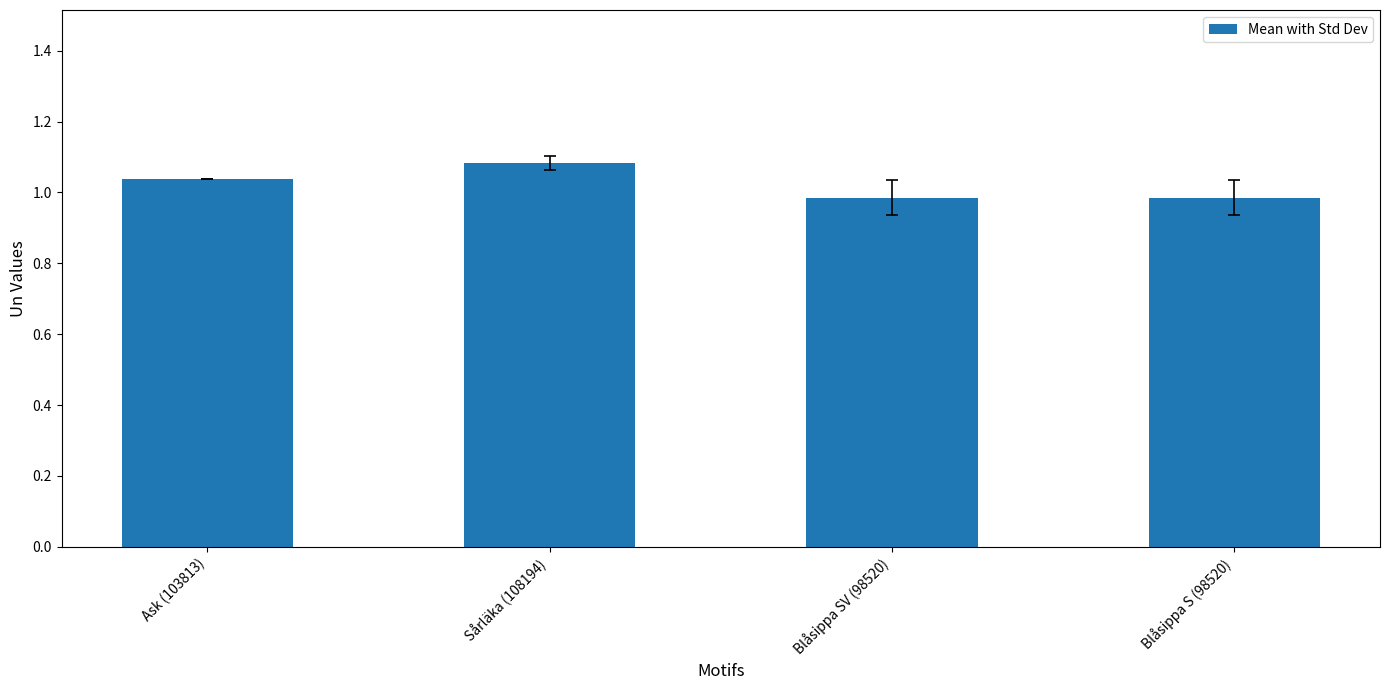

What is the difference between the second highest and minimum values?

0.1